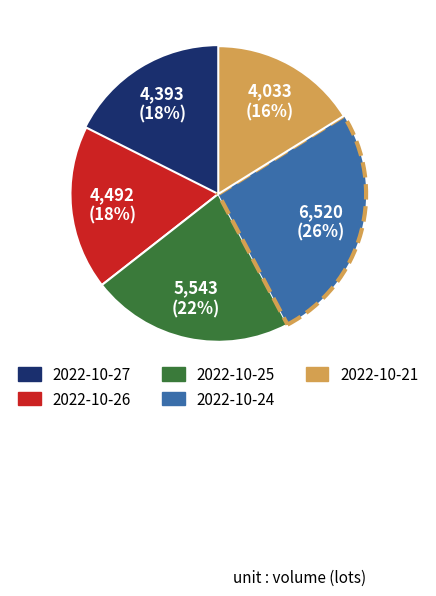

True or false: 2022-10-25 accounts for 14% of the total.

False